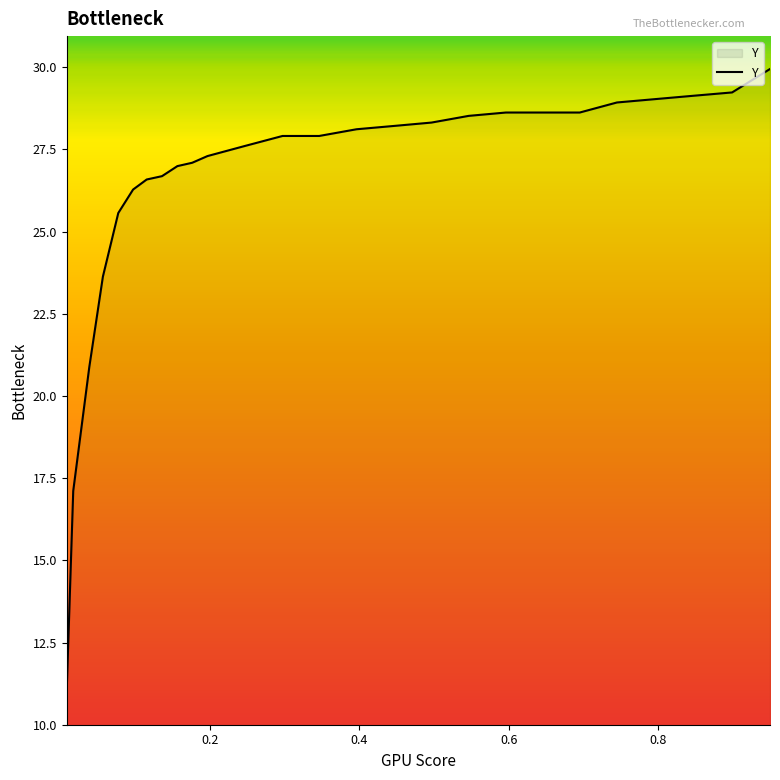

What is the change in value from 0.8466 to 0.0971?

-2.9